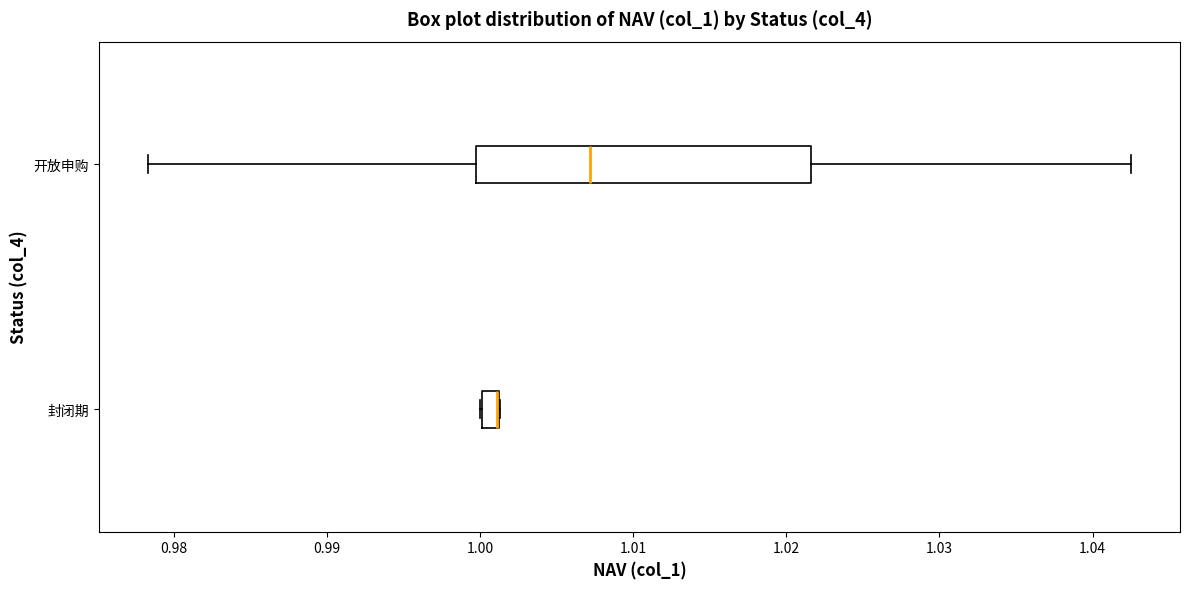

Where is the right edge of the box for 开放申购 on the x-axis? The values are not printed on the chart, so give them approximately, as read against the axis.

1.022